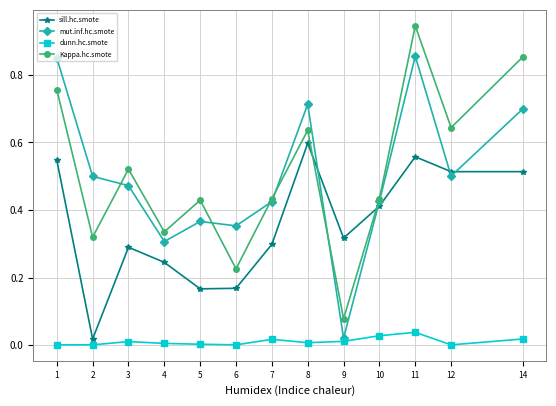

True or false: mut.inf.hc.smote has a value of 0.8 at 12.

False